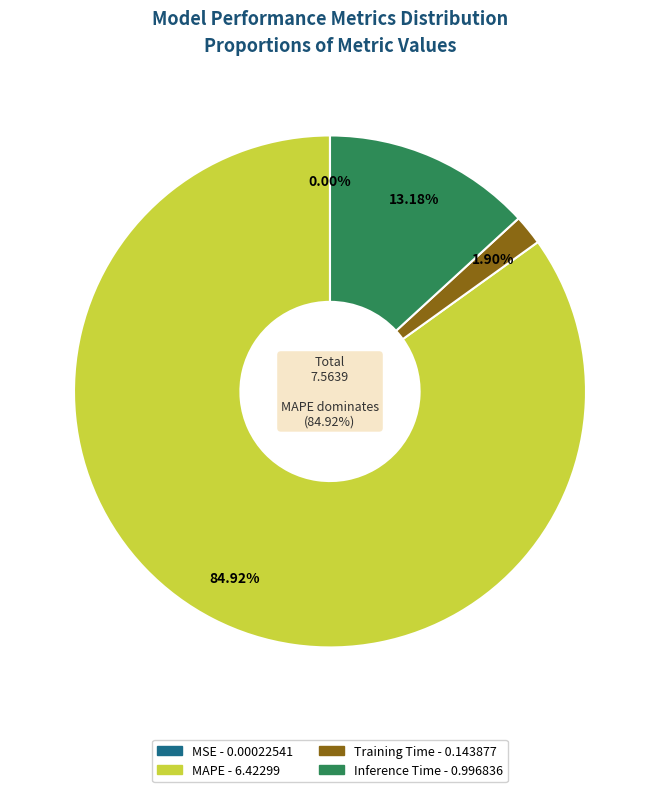

What percentage is the MAPE slice, to the nearest percent?

85%